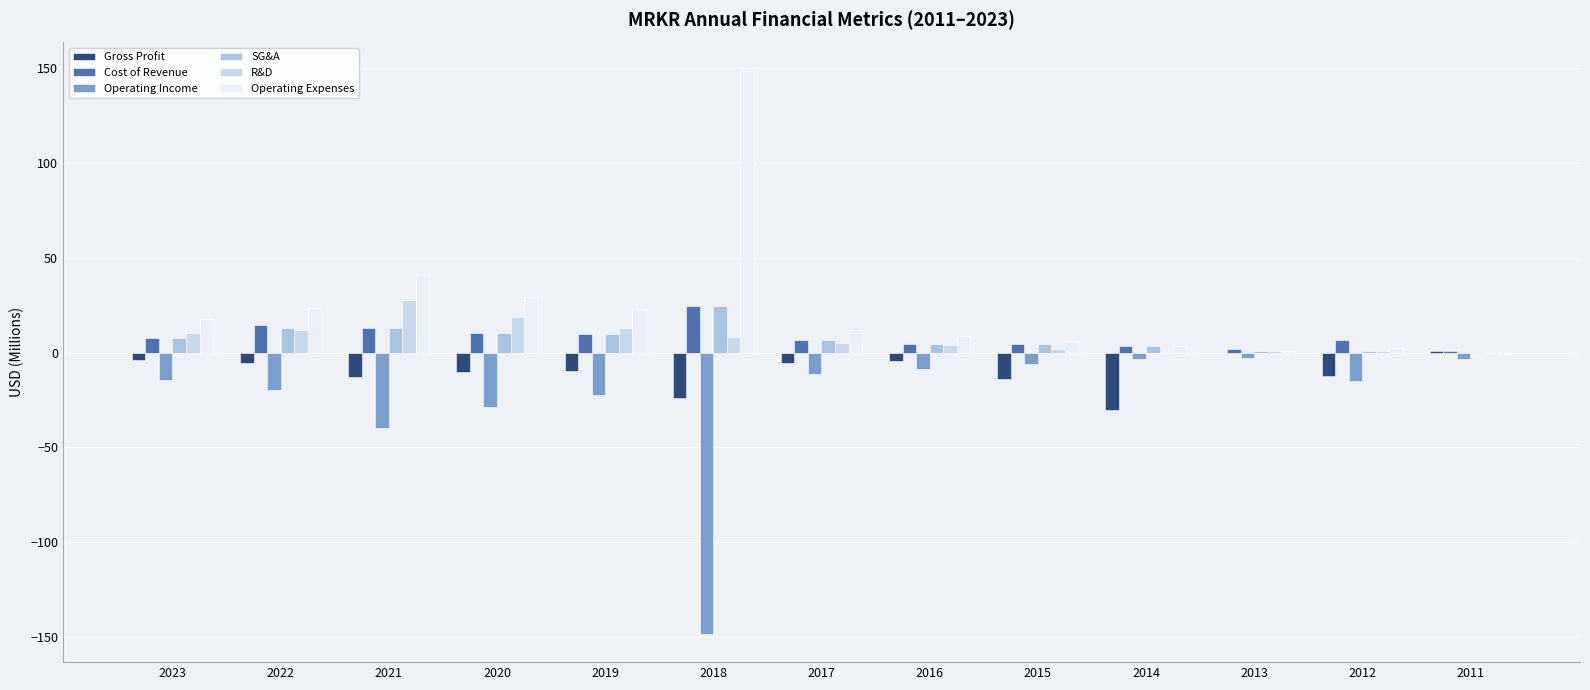

What is the maximum value for Cost of Revenue?

24.4